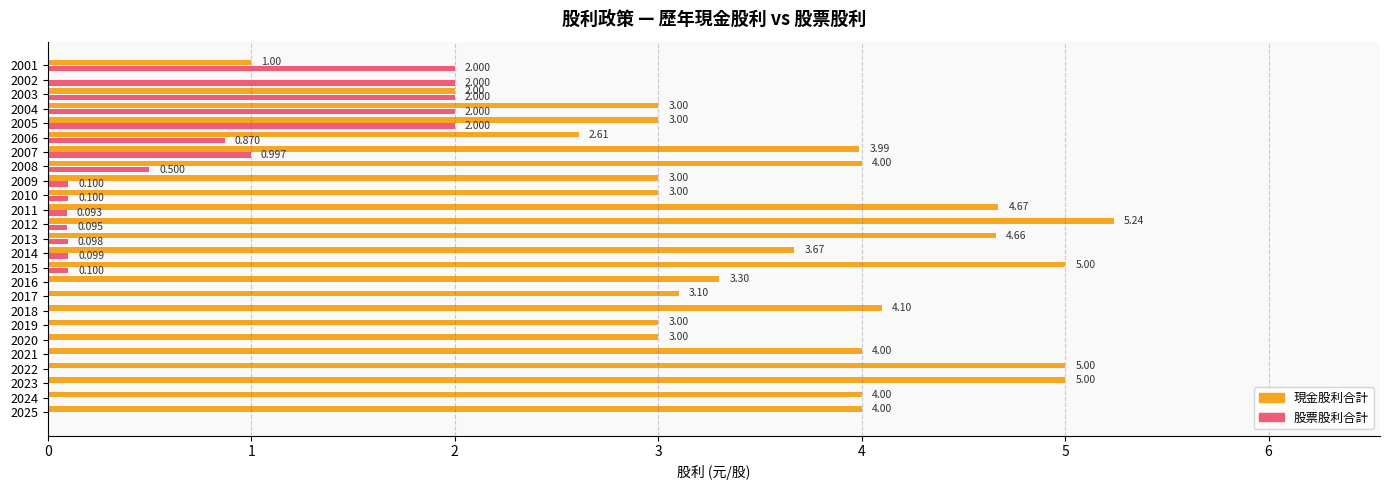

Which series has the largest total across all categories?

現金股利合計